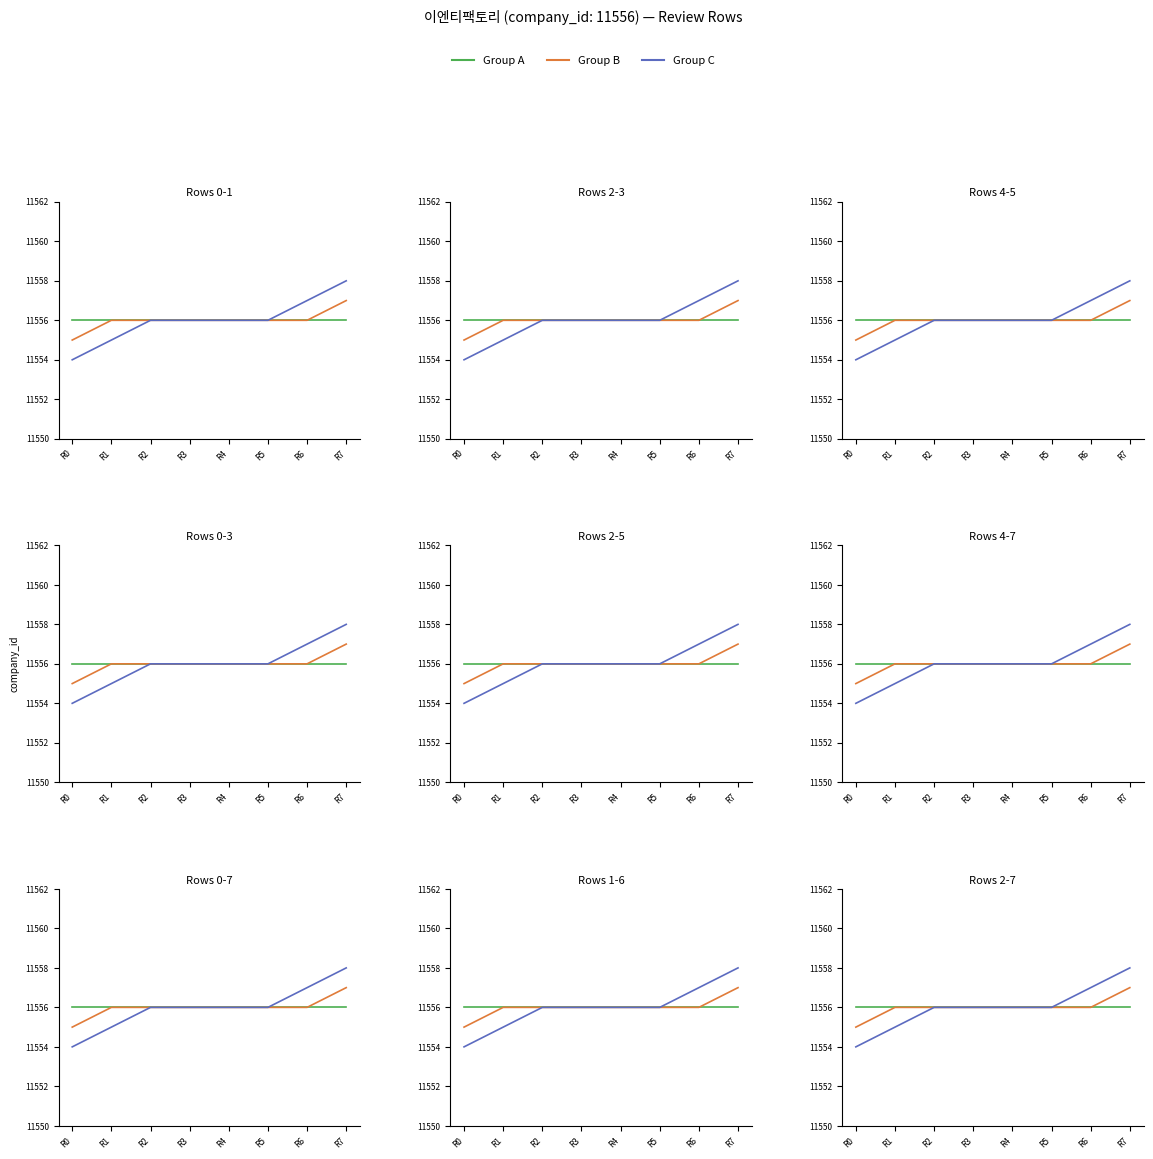

What are all the series names shown in the legend?

Group A, Group B, Group C